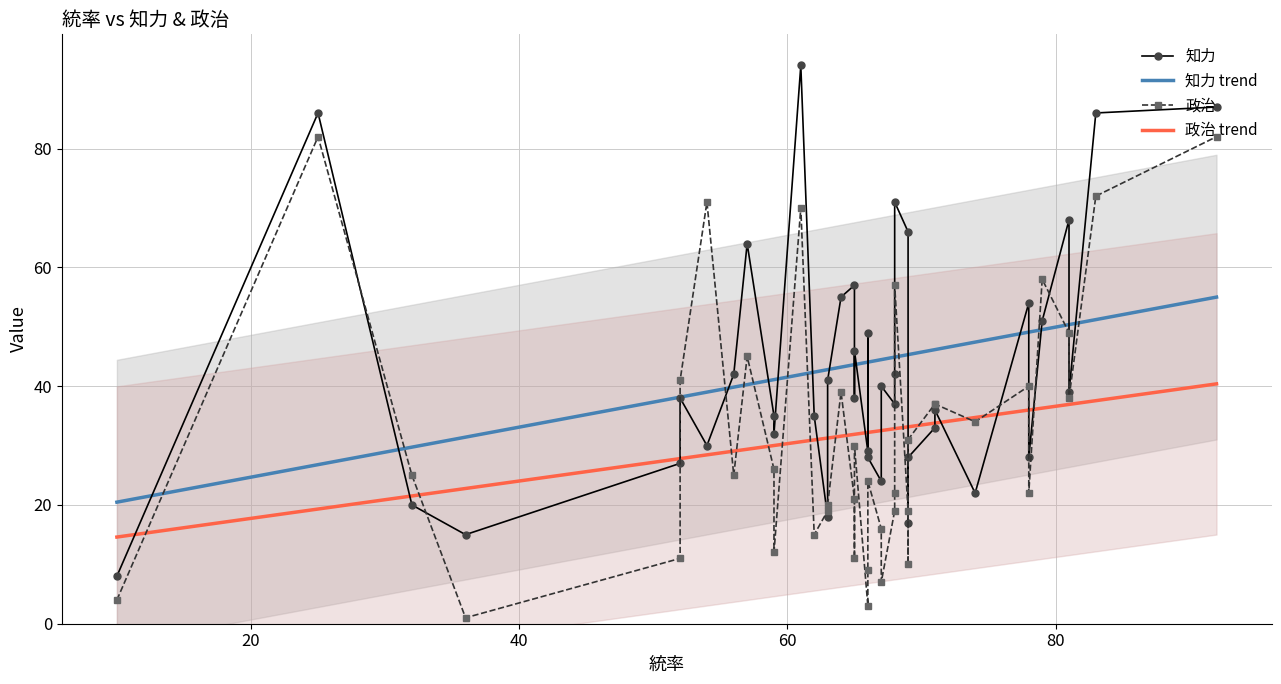

True or false: 知力 trend and 政治 trend intersect in this chart.

False